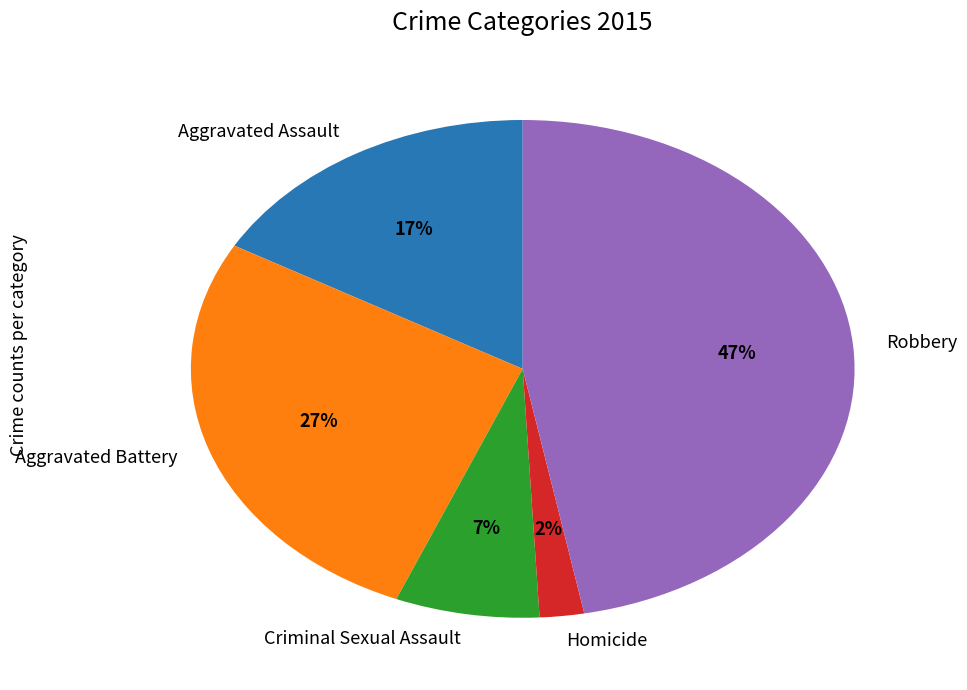

Which has a higher value, Criminal Sexual Assault or Aggravated Battery?

Aggravated Battery